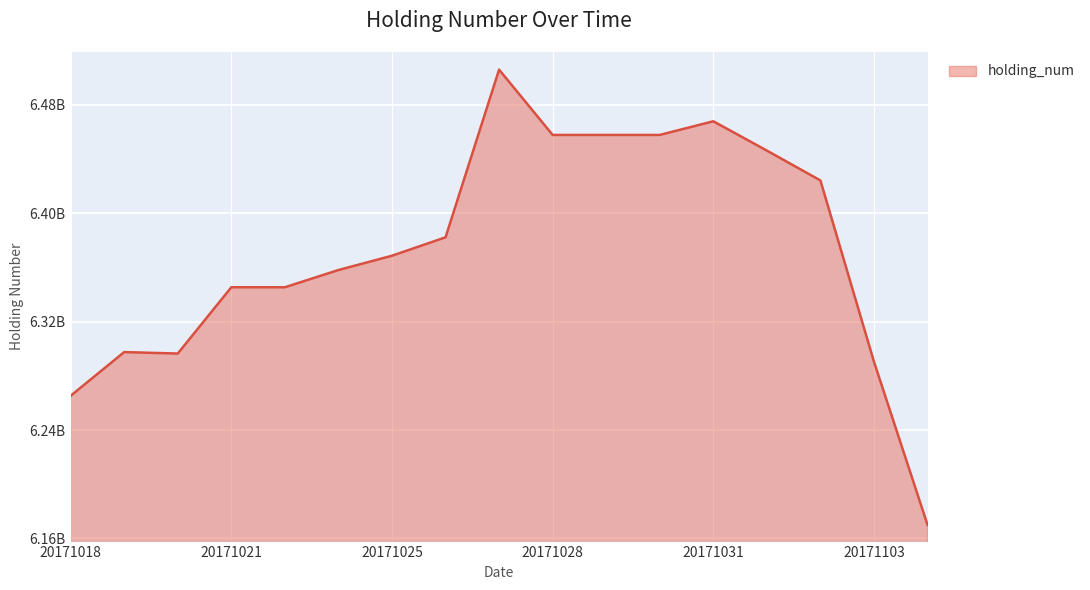

Where is the first local maximum?

20171019